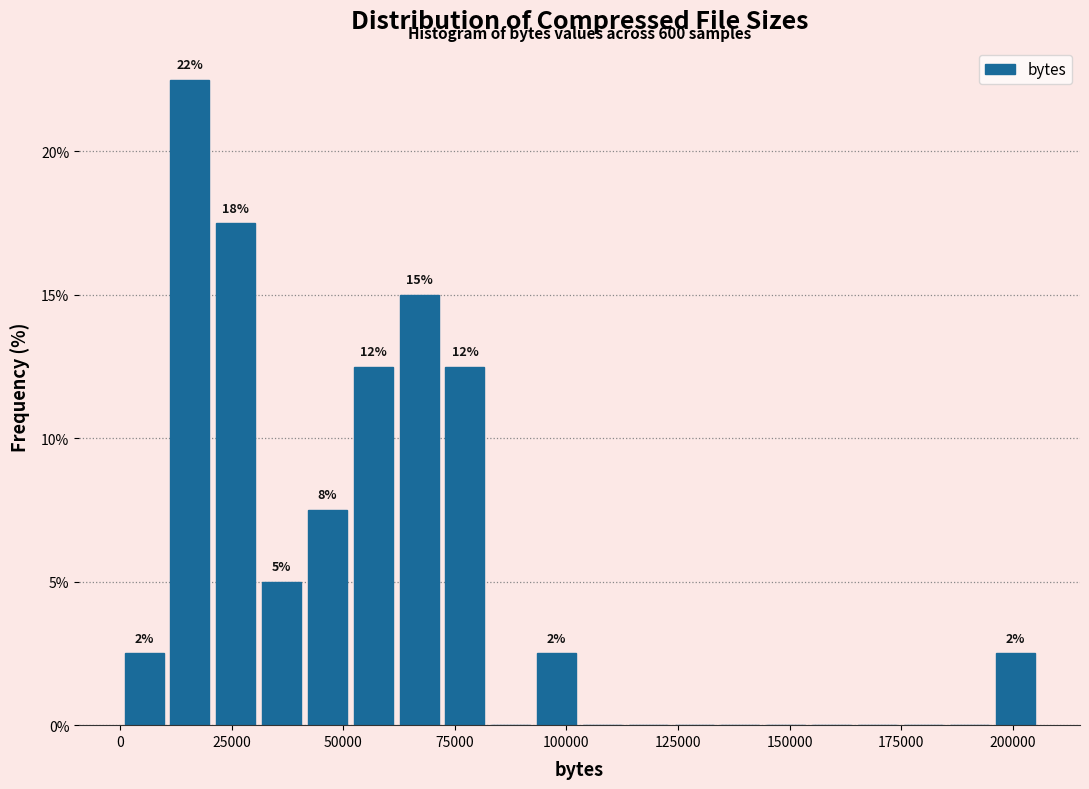

Read against the x-axis, roughly where is the centre of the tallest bar?

15000